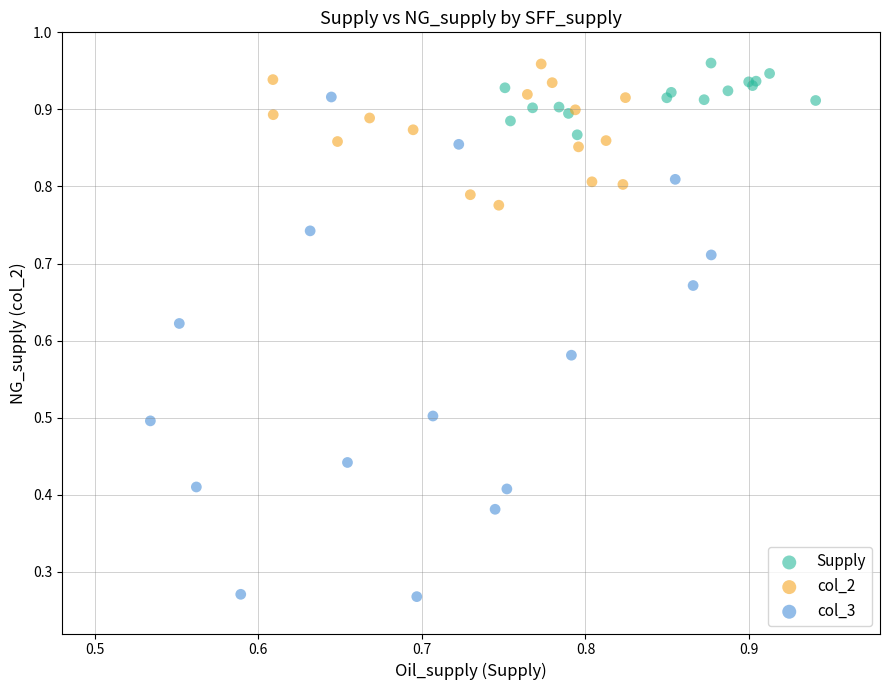

Which series has the largest Y range (max minus min)?

col_3